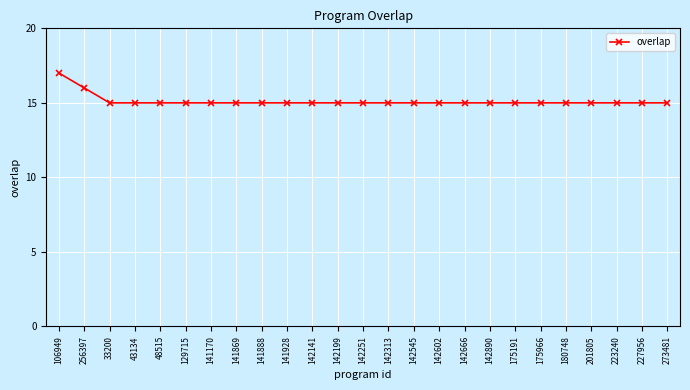

Which label corresponds to the largest value in the chart?

106949